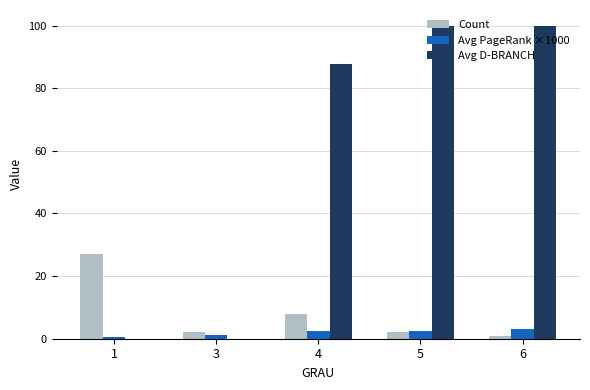

How many groups of bars are there?

5